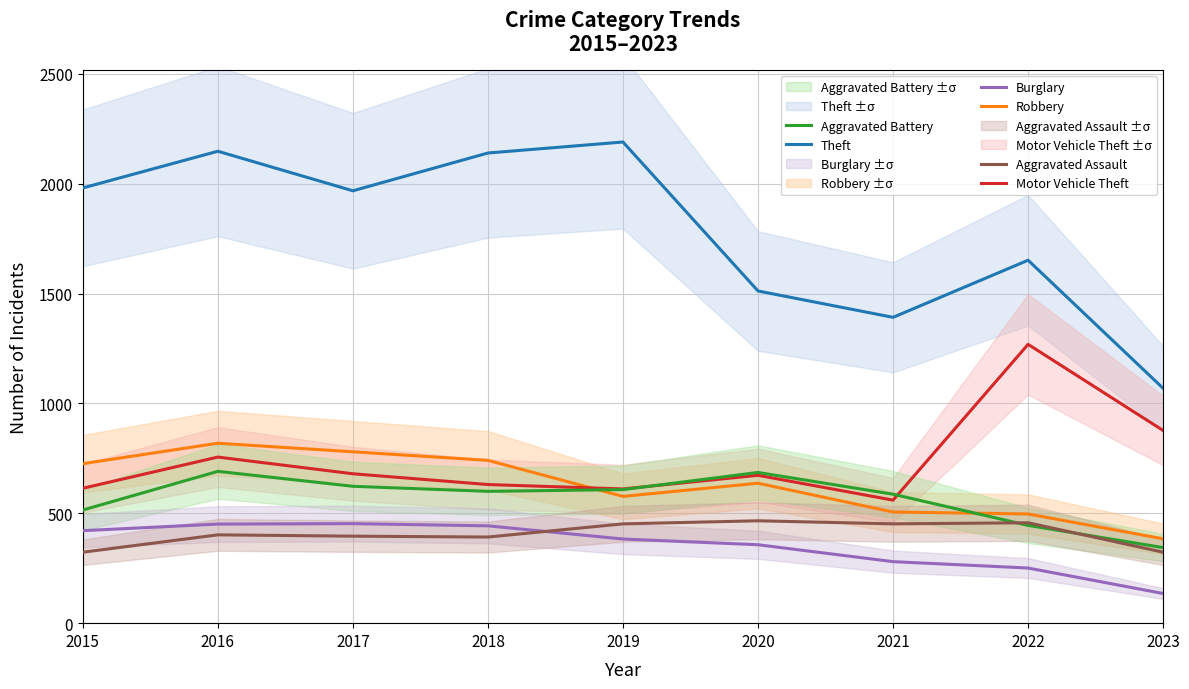

The value of Robbery at 2015 is 726. True or false?

True